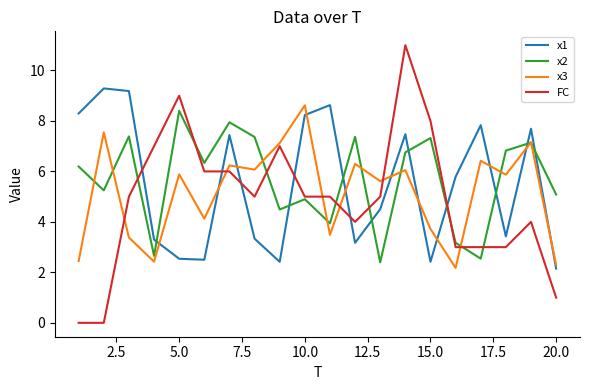

Which series has the largest range (max minus min)?

FC